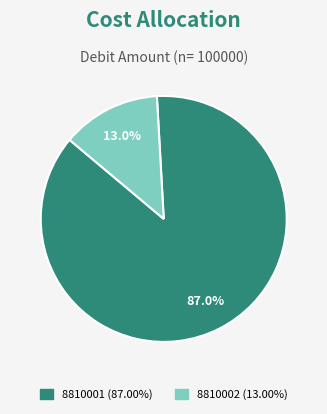

To the nearest percent, what portion does 8810001 represent?

87%